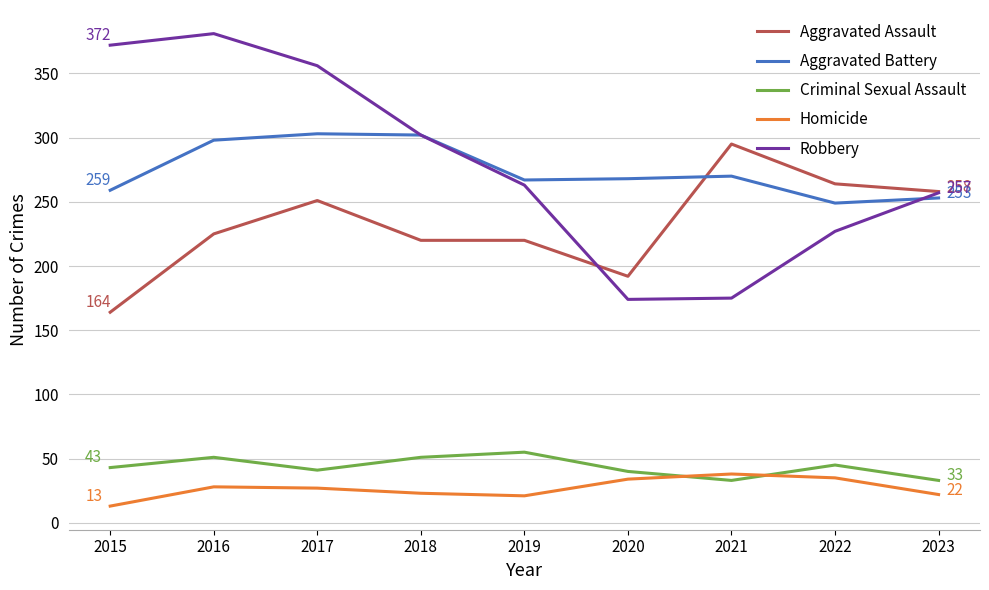

True or false: Criminal Sexual Assault and Robbery cross at least once.

False